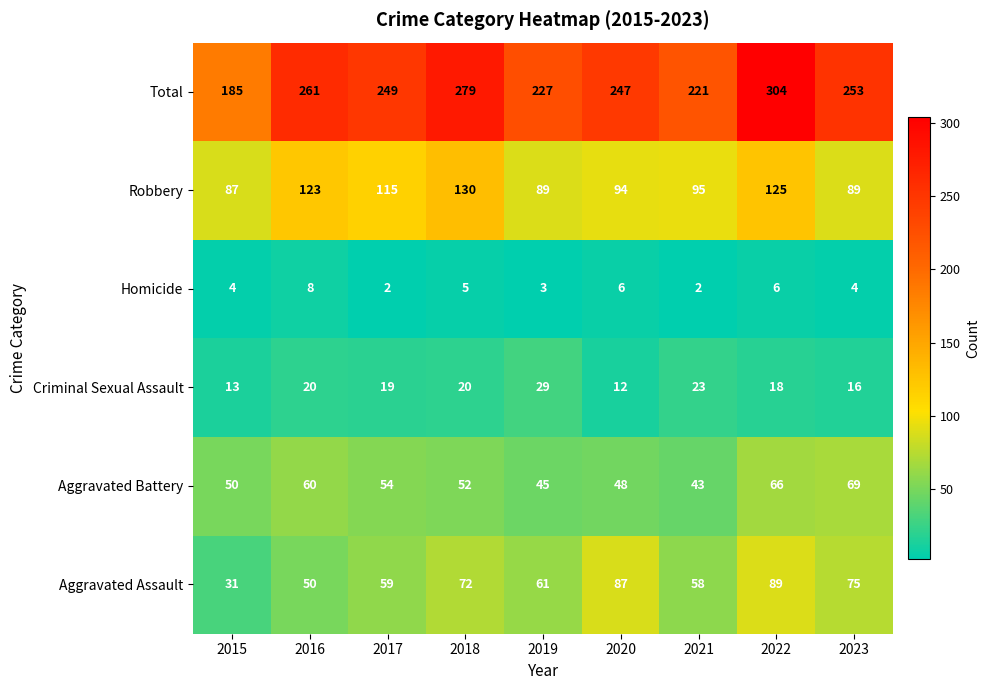

What is the smallest value displayed?

2